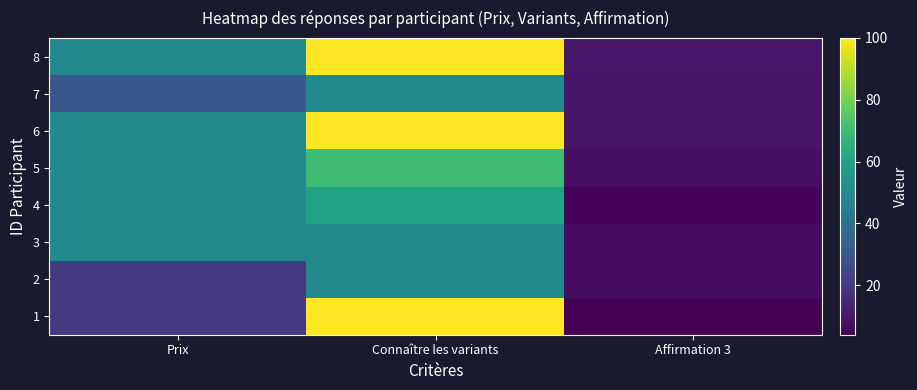

Reading left to right, what are all the values shown in this chart?

1: Prix=20	Connaître les variants=100	Affirmation 3=4
2: Prix=20	Connaître les variants=50	Affirmation 3=7
3: Prix=50	Connaître les variants=50	Affirmation 3=7
4: Prix=50	Connaître les variants=60	Affirmation 3=5
5: Prix=50	Connaître les variants=70	Affirmation 3=8
6: Prix=50	Connaître les variants=100	Affirmation 3=9
7: Prix=30	Connaître les variants=50	Affirmation 3=9
8: Prix=50	Connaître les variants=100	Affirmation 3=10